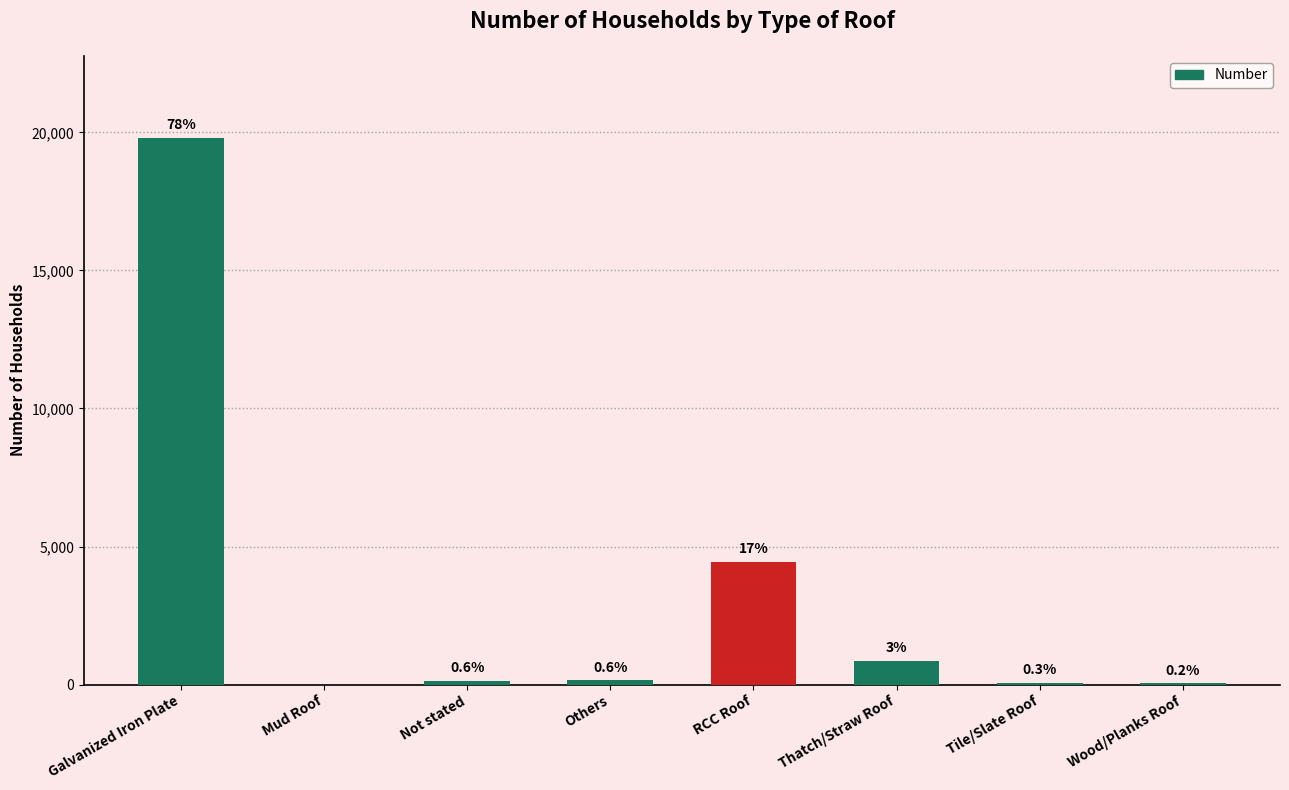

Are the bars horizontal?

No